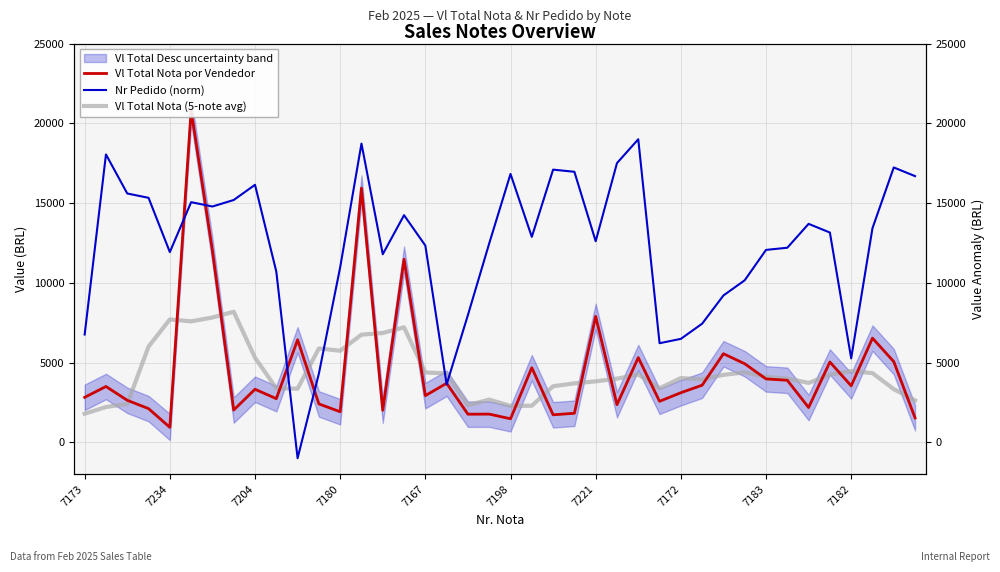

What is the difference between the second highest and minimum values in the Nr Pedido (norm) series?

19727.9